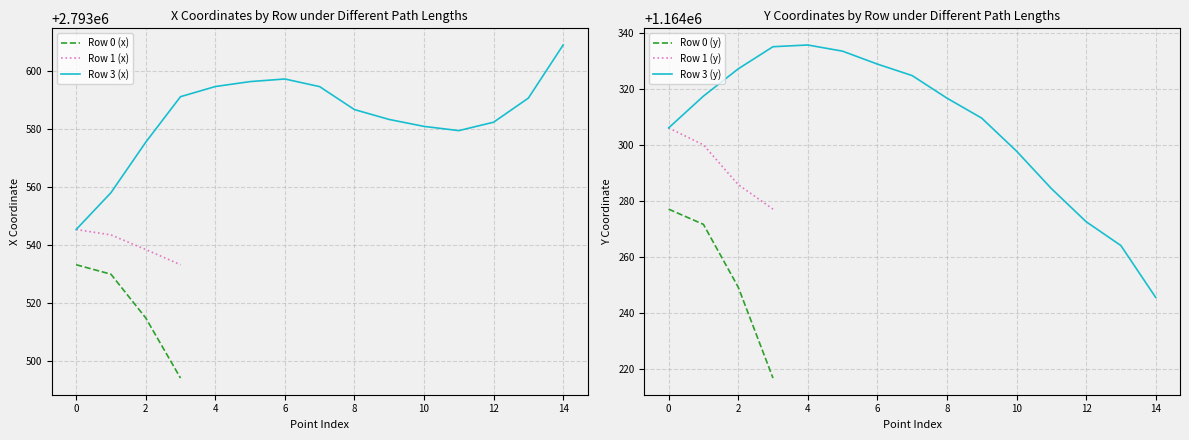

How many data points does each series have?

15